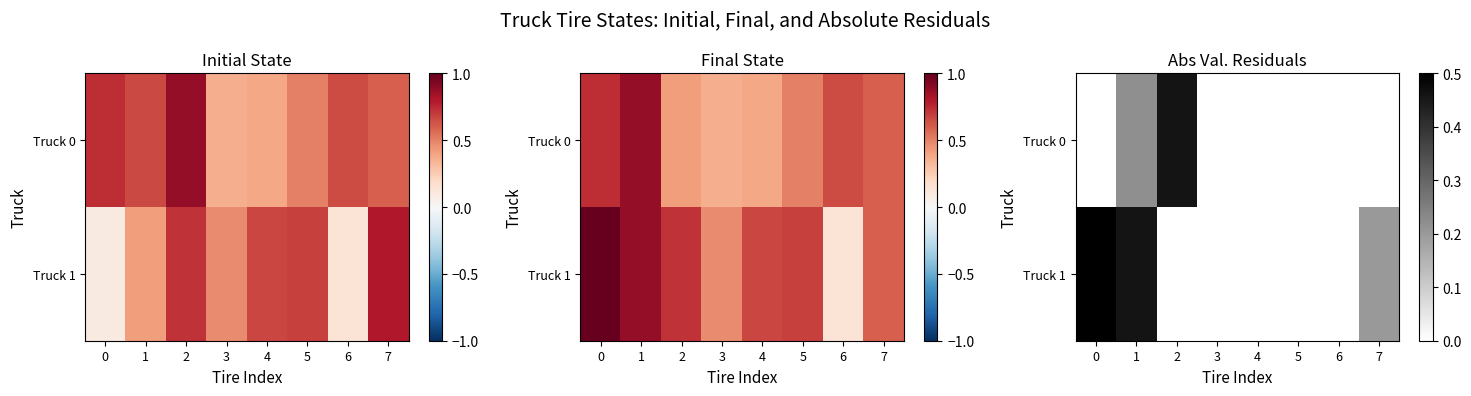

The value of Truck 0 at 7 is 0.2. True or false?

False